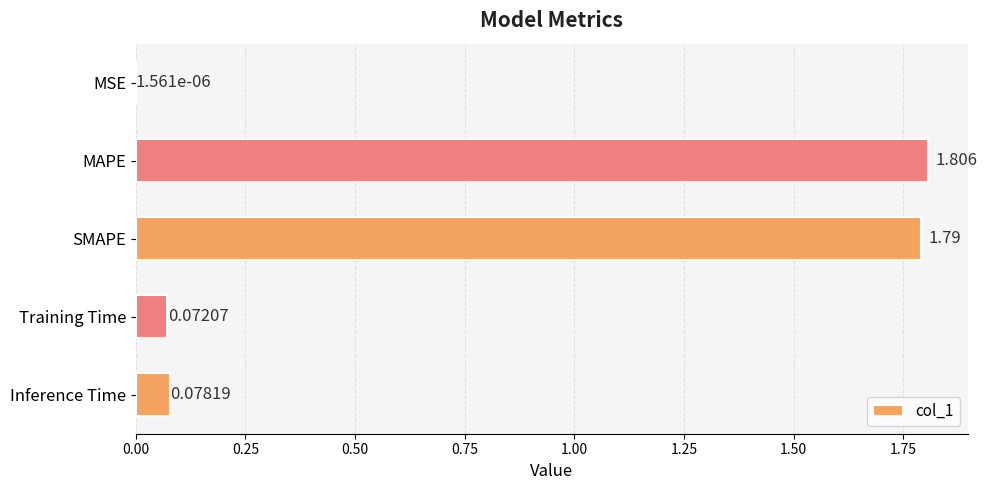

Where is the data nearest to the value 0?

MSE